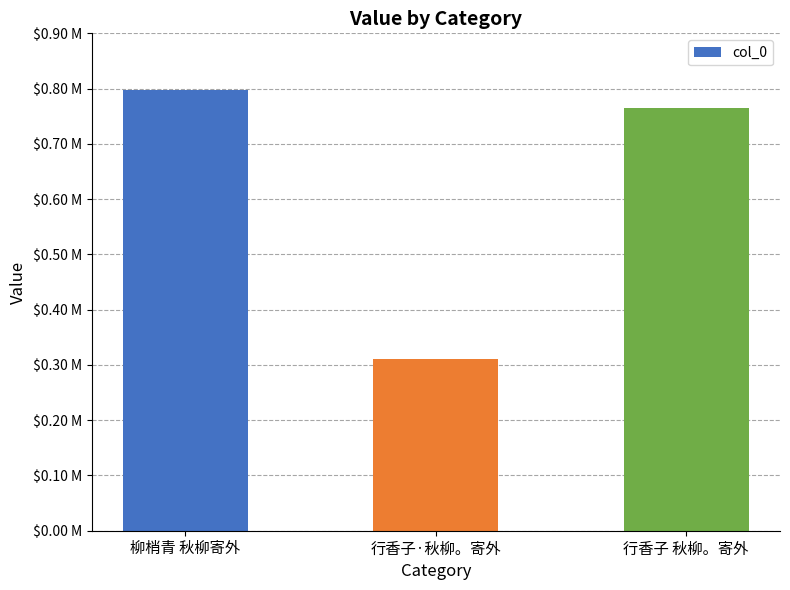

What is the maximum value shown in the chart?

797533